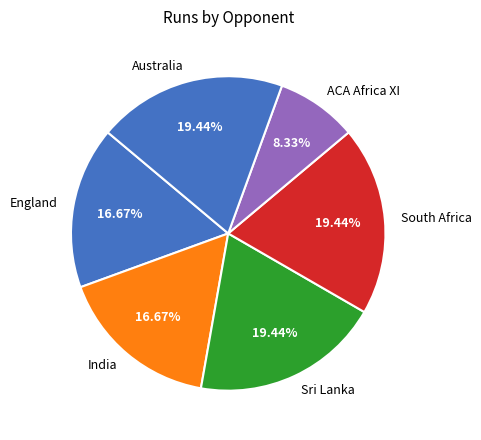

How many slices are in this pie chart?

6